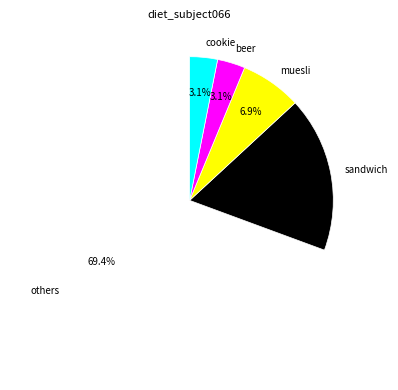

Which slice is the largest?

others